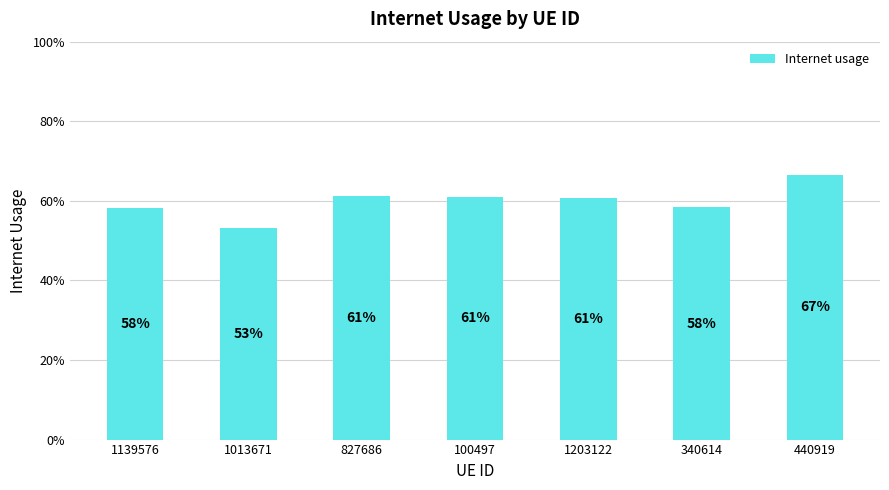

What is the value of the 7th bar from the left?

0.7